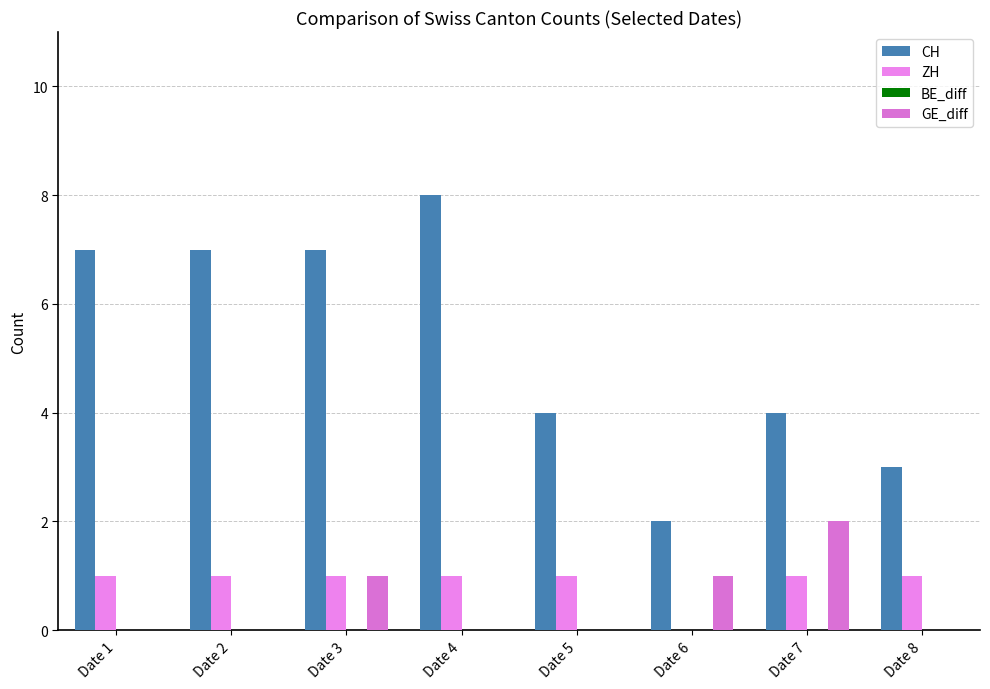

How many data points does each series have?

8